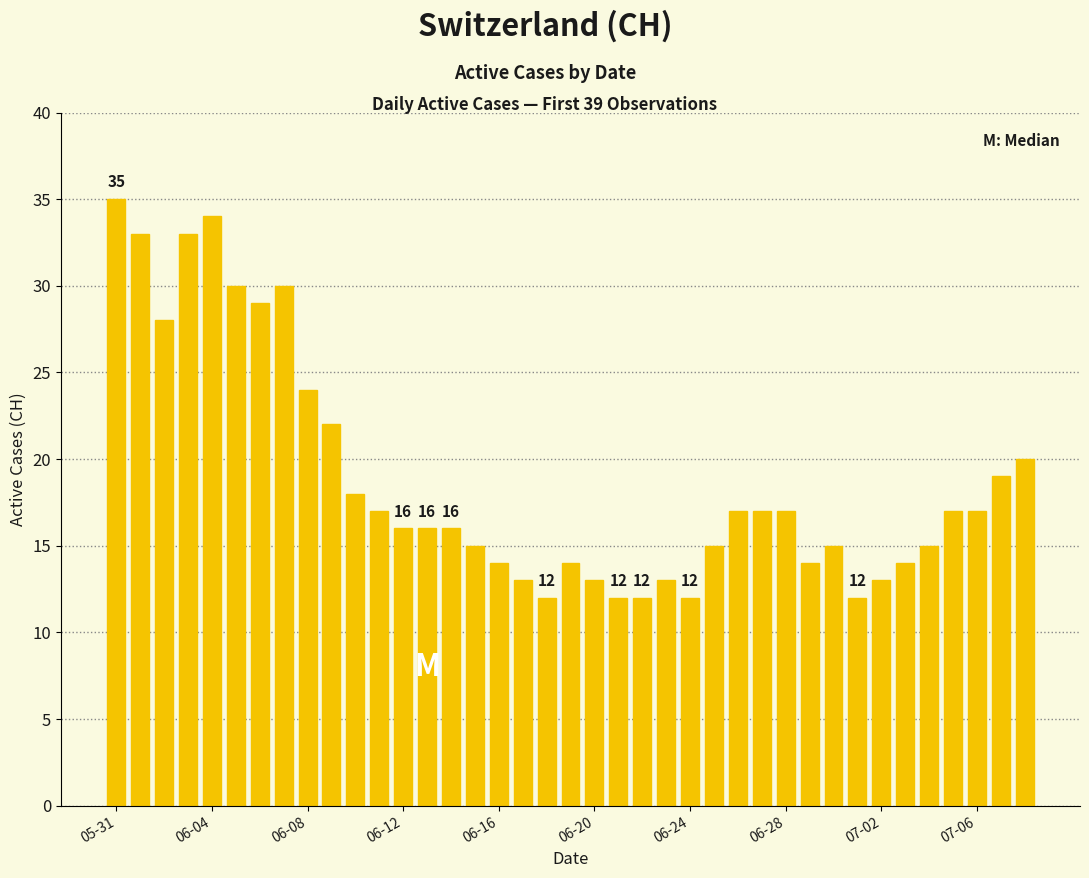

How many categories are shown in the chart?

39